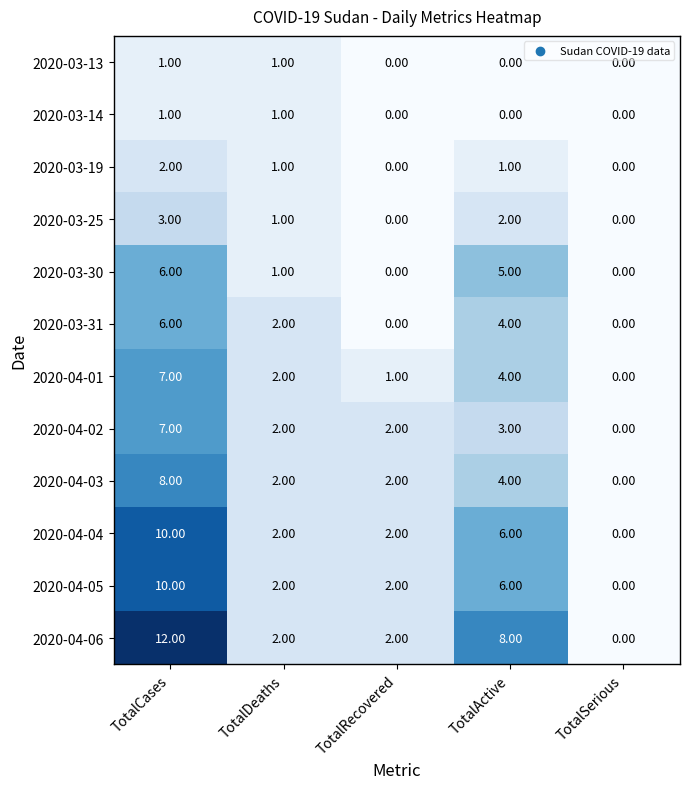

How many values in the 2020-03-25 series are below 1?

2